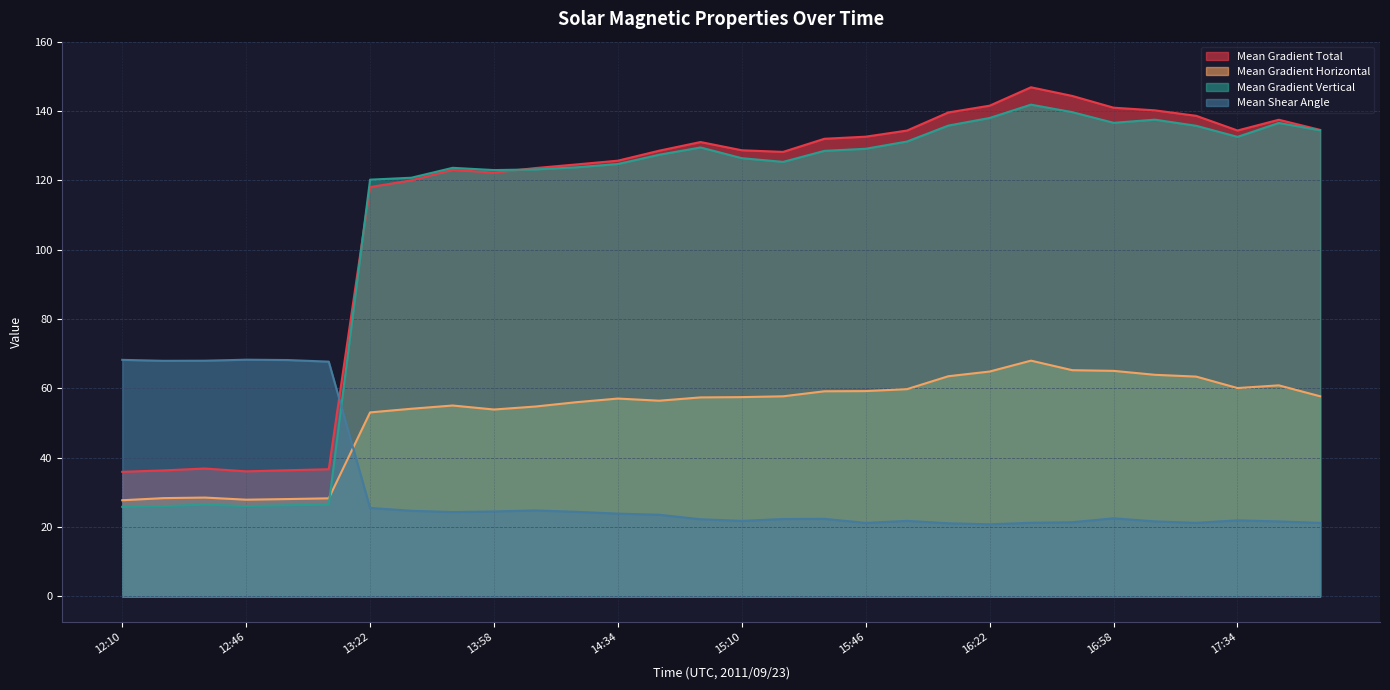

How many lines are shown in the chart?

4